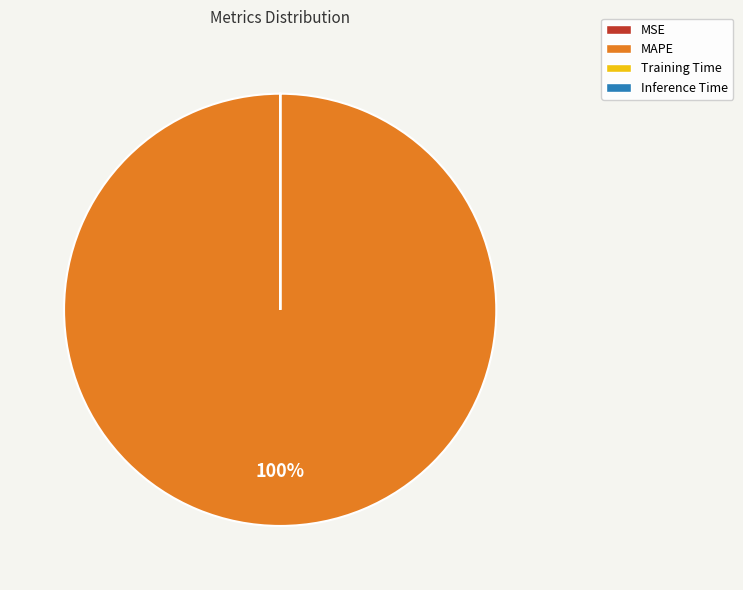

Does any single category account for the majority?

Yes